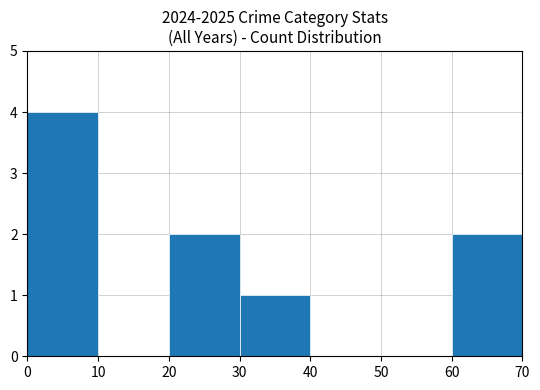

The chart shows a value of 2 at 60. True or false?

True